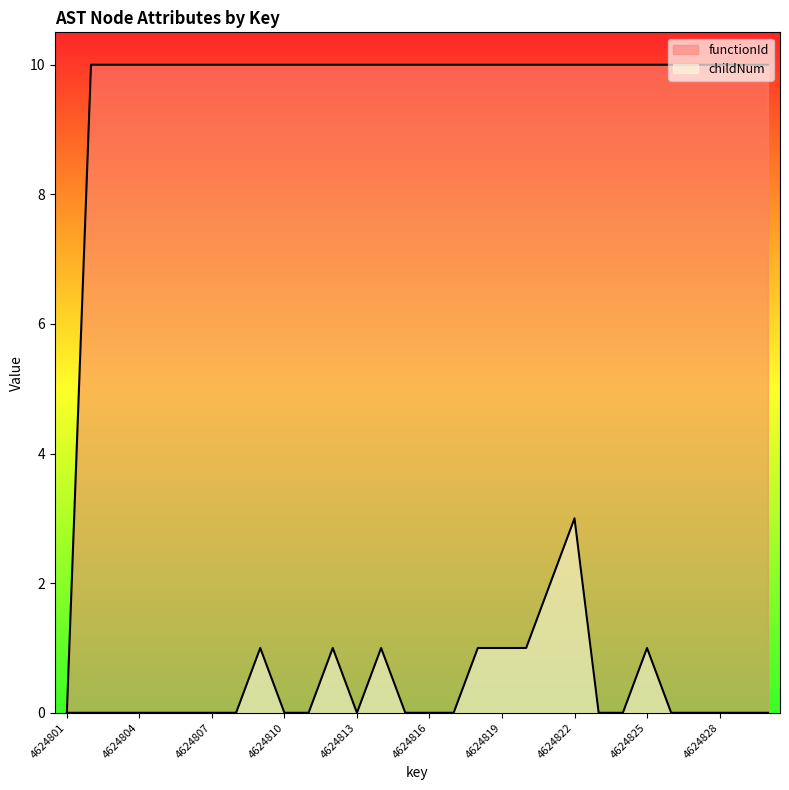

True or false: childNum and functionId intersect in this chart.

False